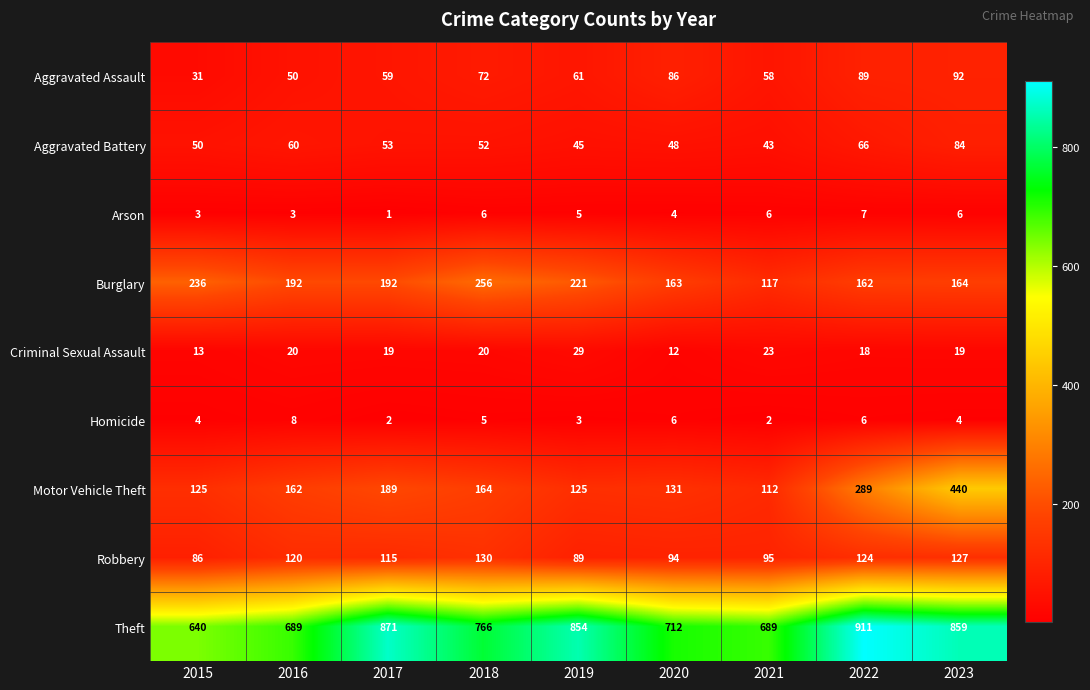

What is the difference between the maximum and second lowest values in the Homicide series?

6